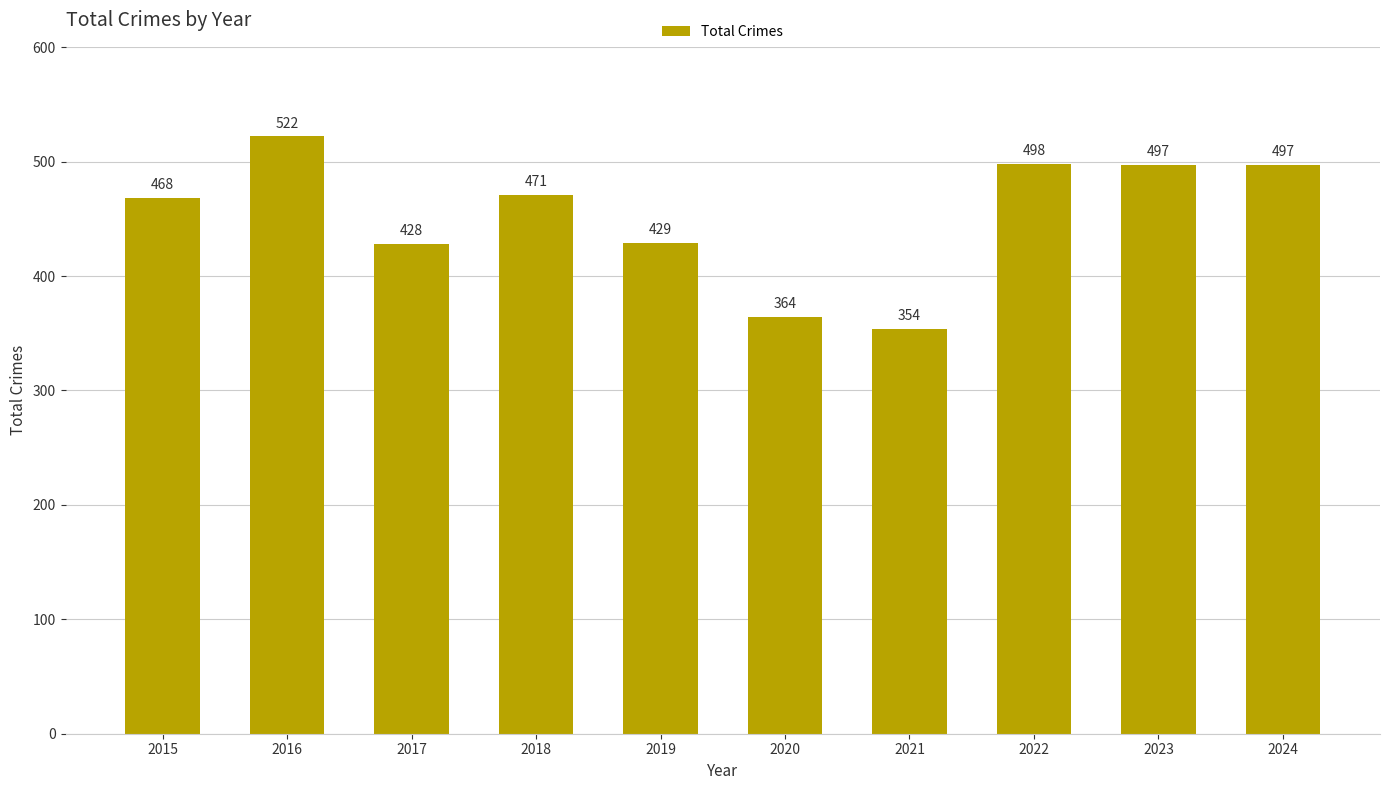

Approximately how many times larger is the value at 2016 compared to 2021?

1.5